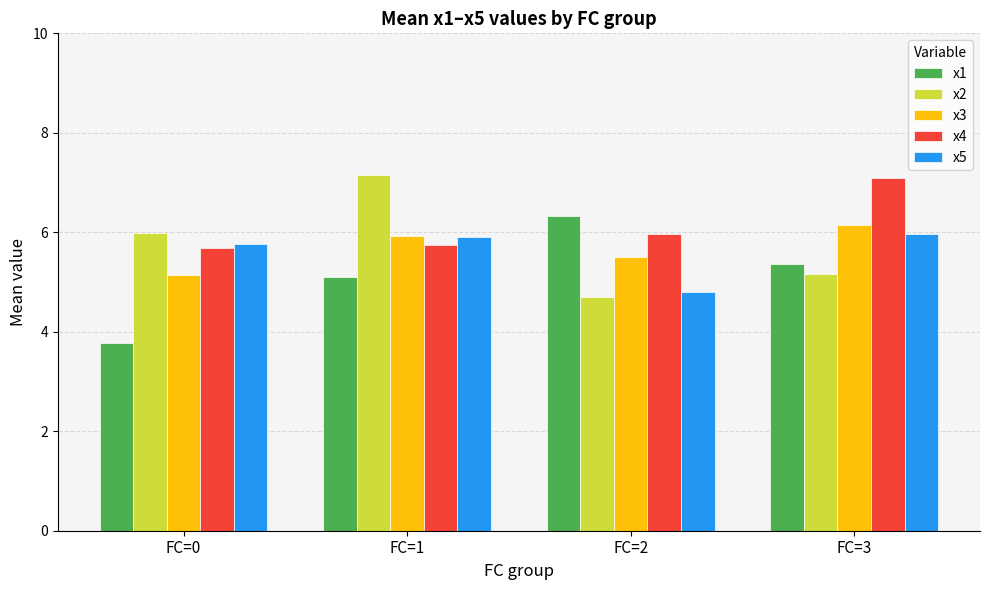

Reading right to left, what are all the values shown in this chart?

x1: 5.4	6.3	5.1	3.8
x2: 5.2	4.7	7.1	6.0
x3: 6.1	5.5	5.9	5.1
x4: 7.1	6.0	5.7	5.7
x5: 6.0	4.8	5.9	5.8